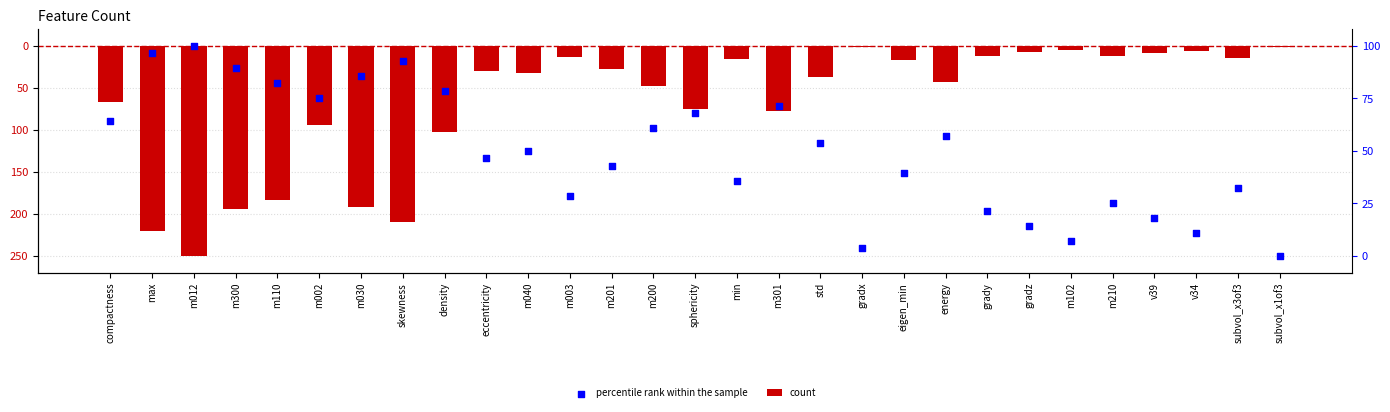

What are all the series names shown in the legend?

count, percentile rank within the sample